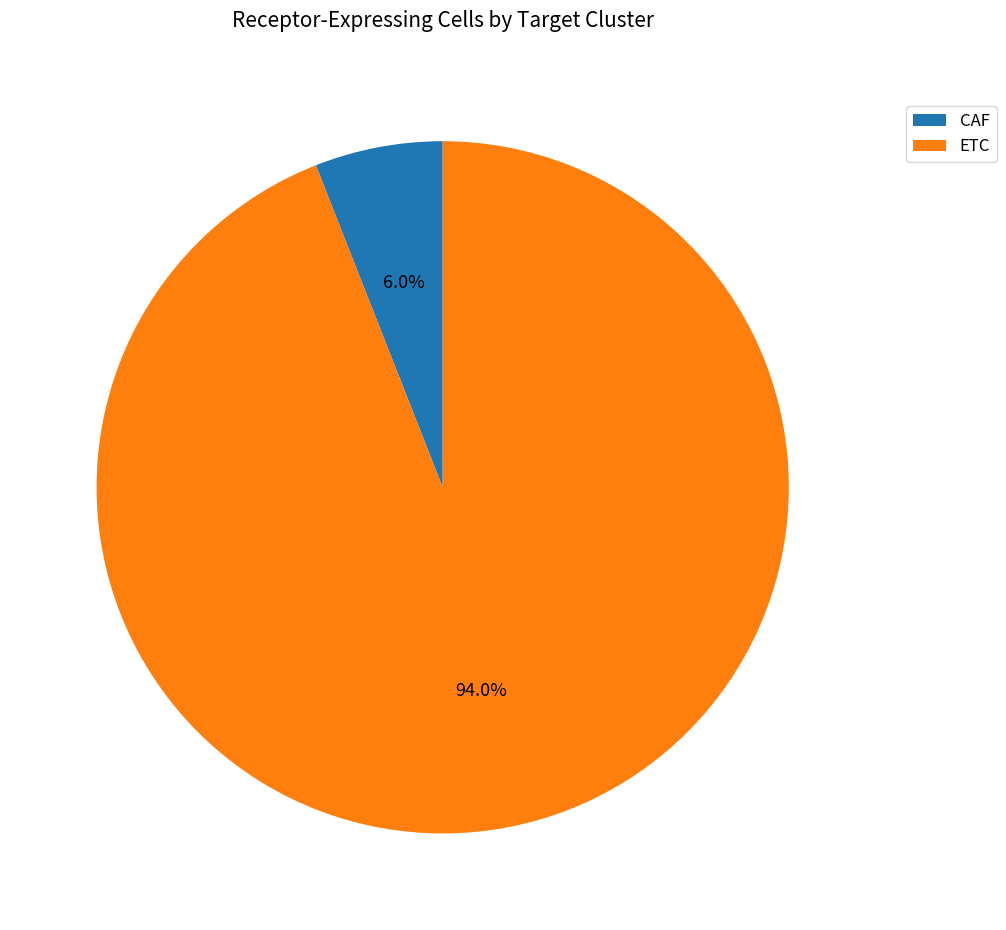

Is it true that ETC is 99% of the pie?

False